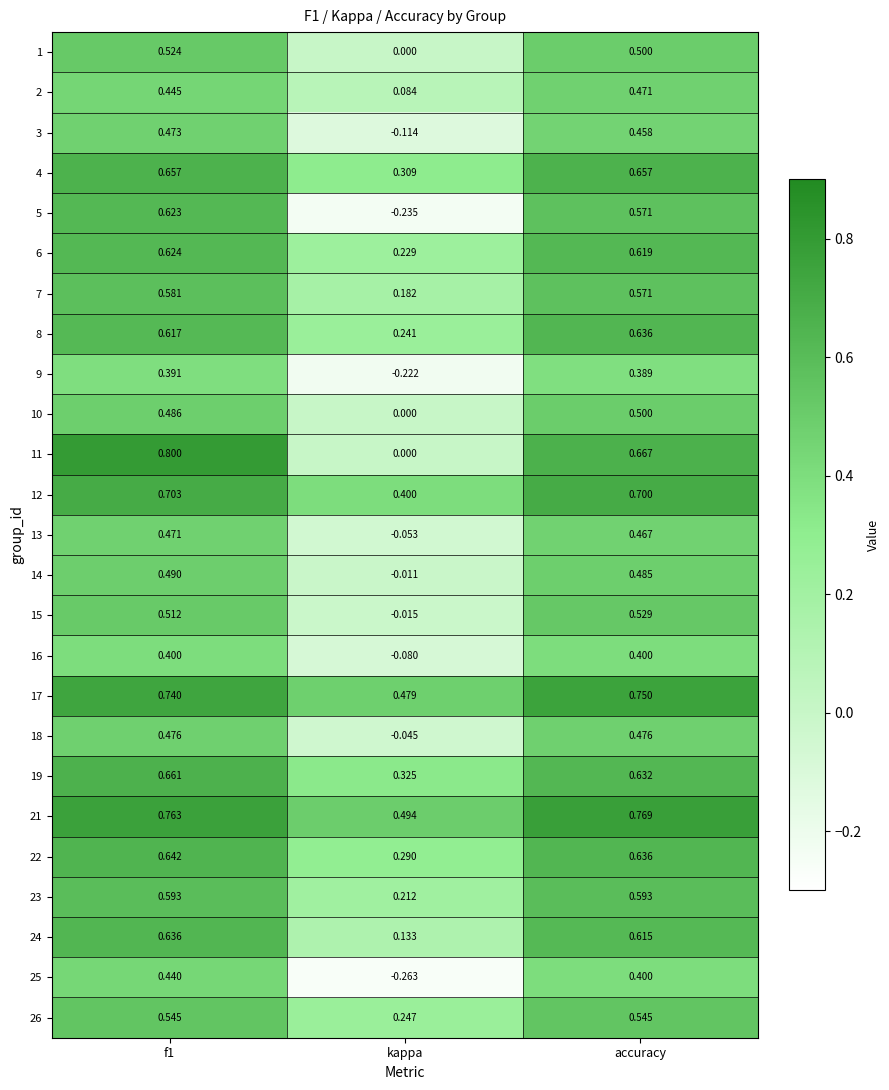

At which label is 24 closest to 0?

kappa